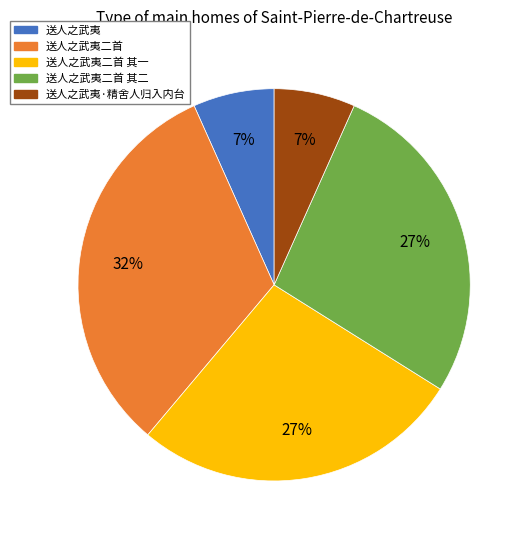

Is there a majority slice in this chart?

No